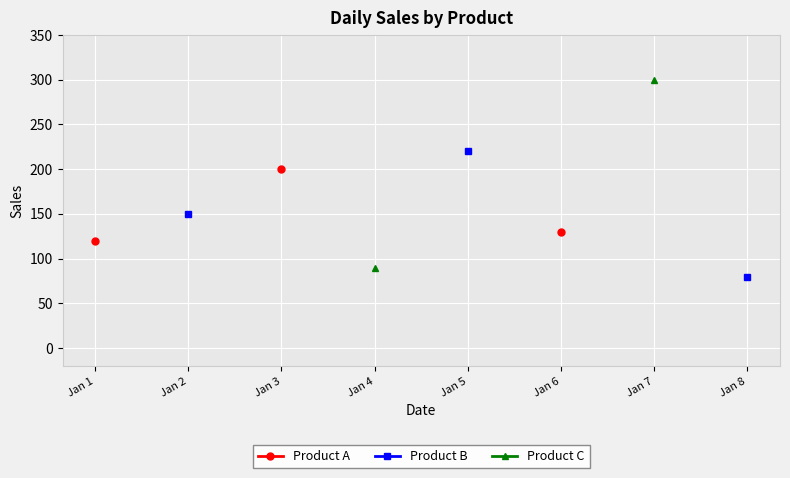

What are all the series names shown in the legend?

Product A, Product B, Product C